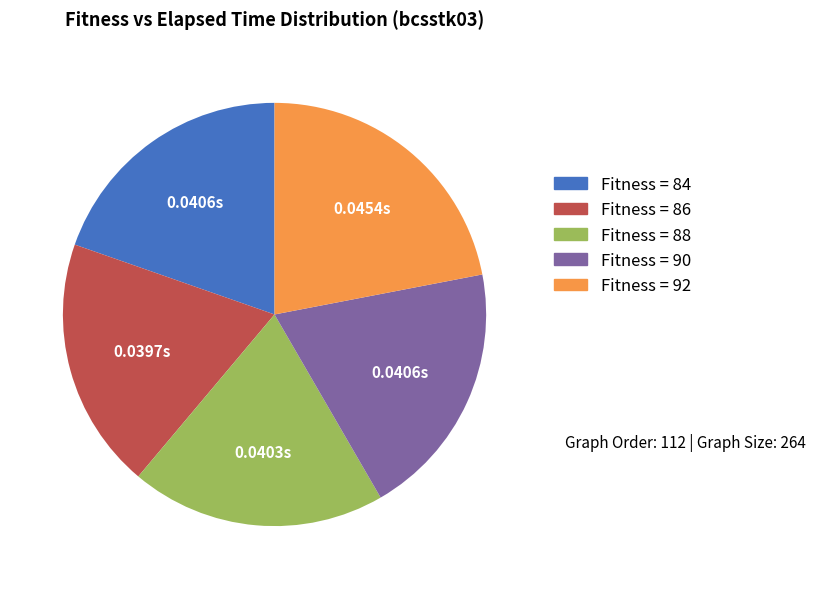

Which has a higher value, Fitness = 92 or Fitness = 84?

Fitness = 92